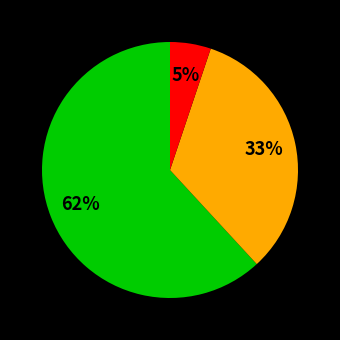

To the nearest percent, what is the average slice percentage?

33%